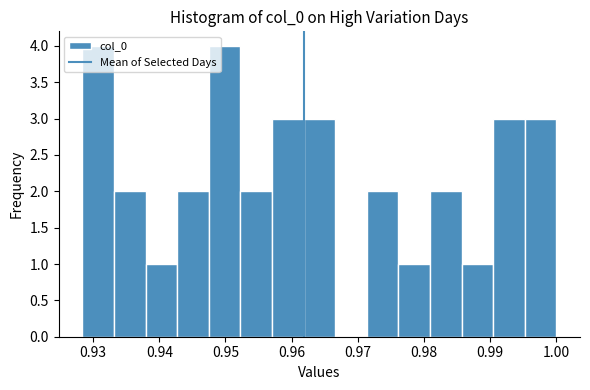

Reading left to right, transcribe this chart: for each bar, give the range it covers on the x-axis and its height. Neither the bar edges nor the heights are printed on the chart, so give them approximately, as read against the axes.

0.928 to 0.933: 4
0.933 to 0.938: 2
0.938 to 0.943: 1
0.943 to 0.947: 2
0.947 to 0.952: 4
0.952 to 0.957: 2
0.957 to 0.962: 3
0.962 to 0.967: 3
0.967 to 0.971: 0
0.971 to 0.976: 2
0.976 to 0.981: 1
0.981 to 0.986: 2
0.986 to 0.990: 1
0.990 to 0.995: 3
0.995 to 1.000: 3